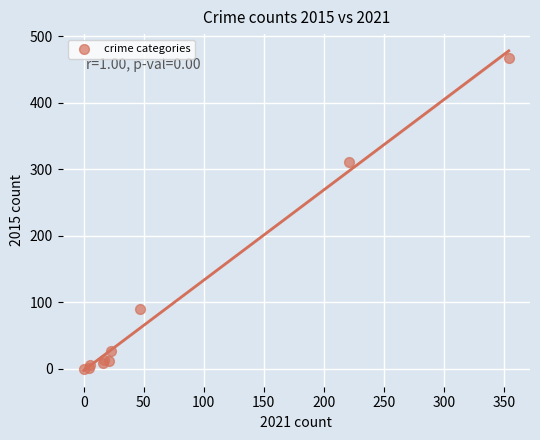

What Y value in the scatter plot is closest to 234?

311